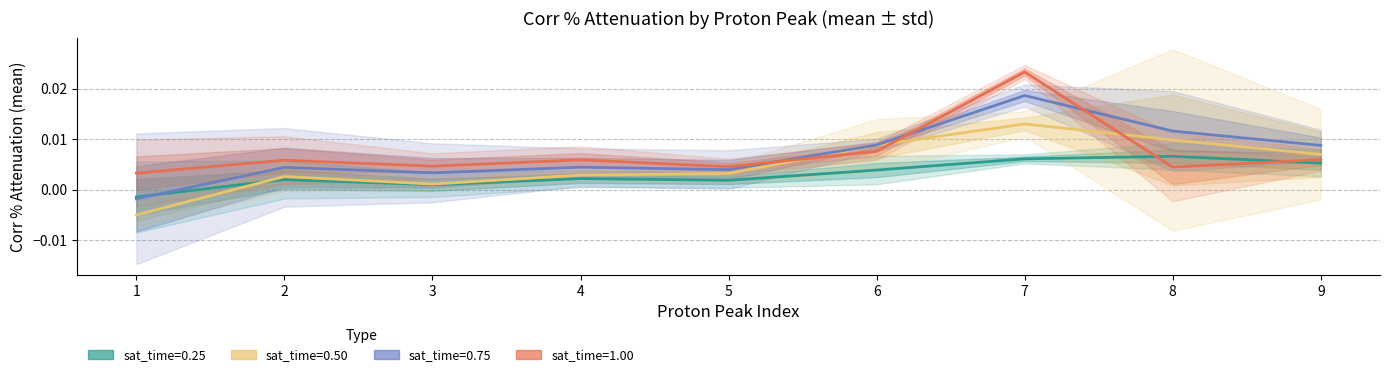

True or false: mean_025 has more than 0 points higher than both neighbors.

True